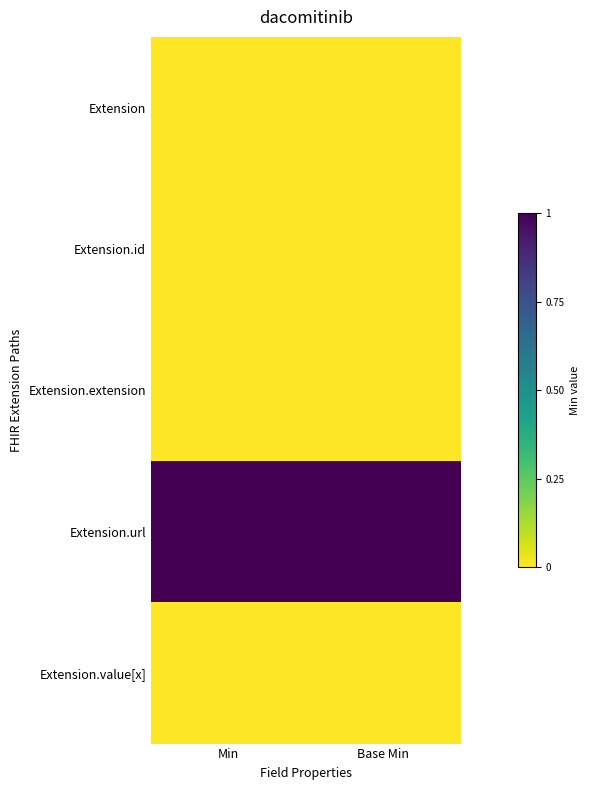

What is the spread (max minus min) of values at Base Min?

1